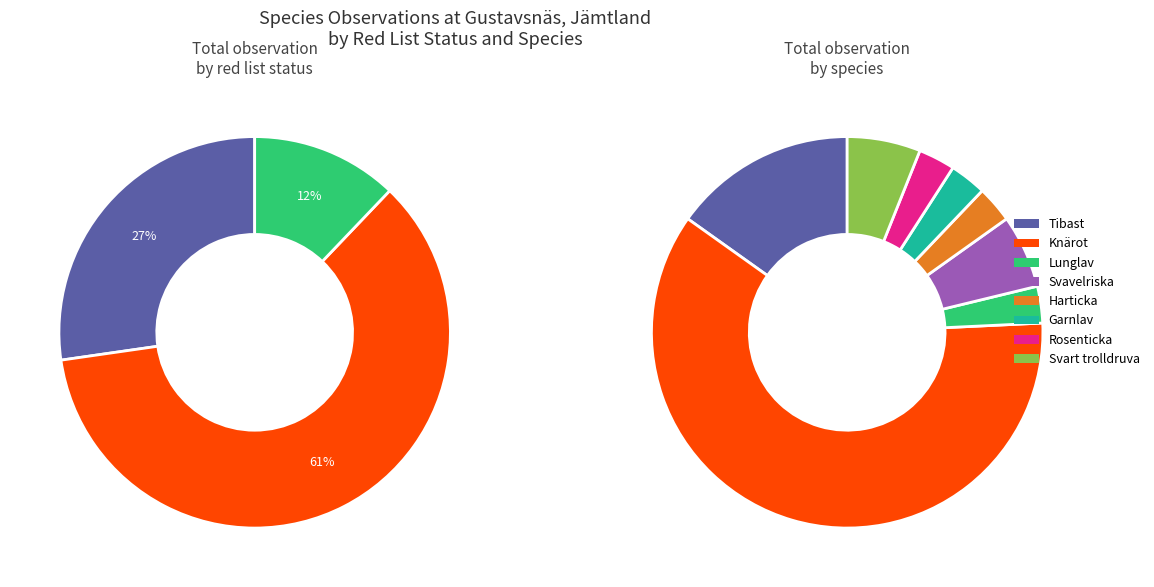

To the nearest percent, what percentage of the pie is Harticka?

3%